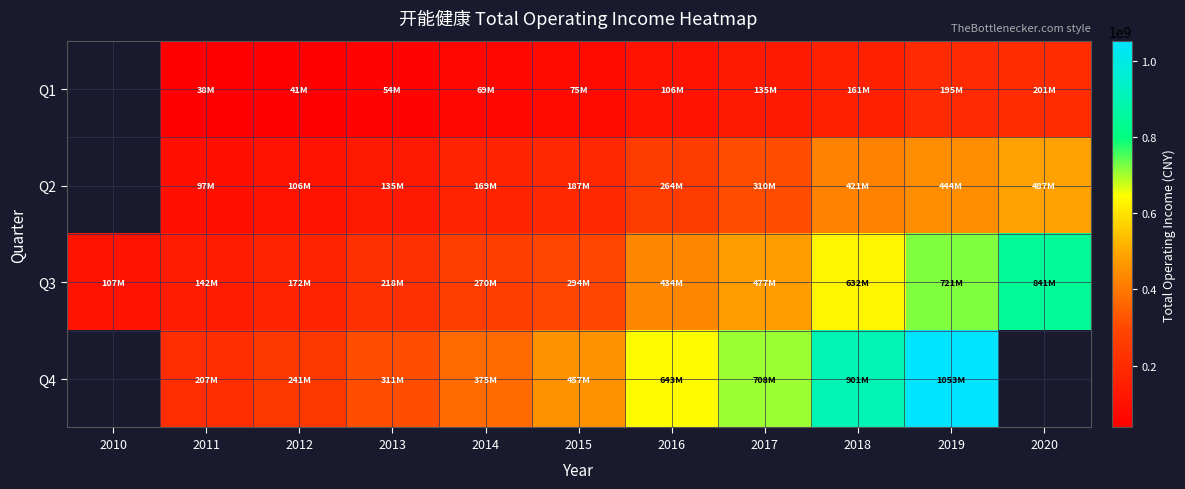

The value of Q4 at 2015 is 142109856.9. True or false?

False